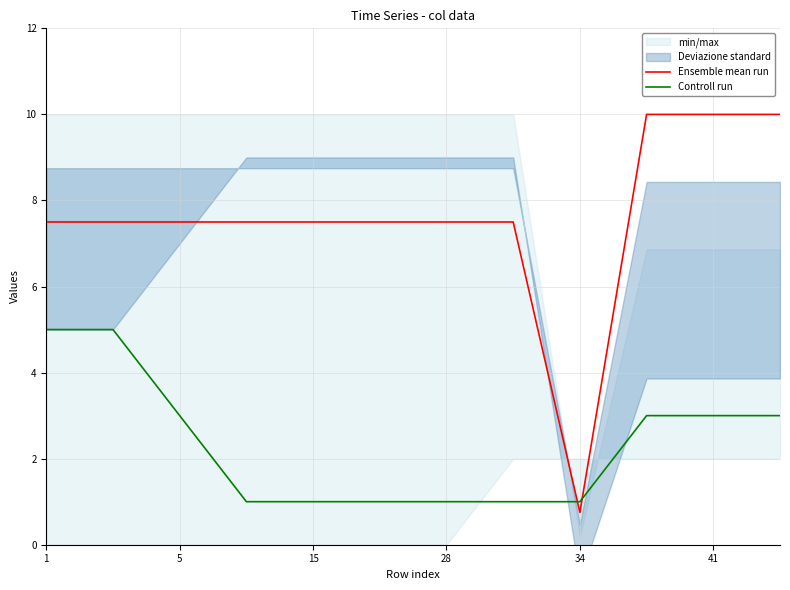

How many times do Controll run and Ensemble mean run cross each other?

2